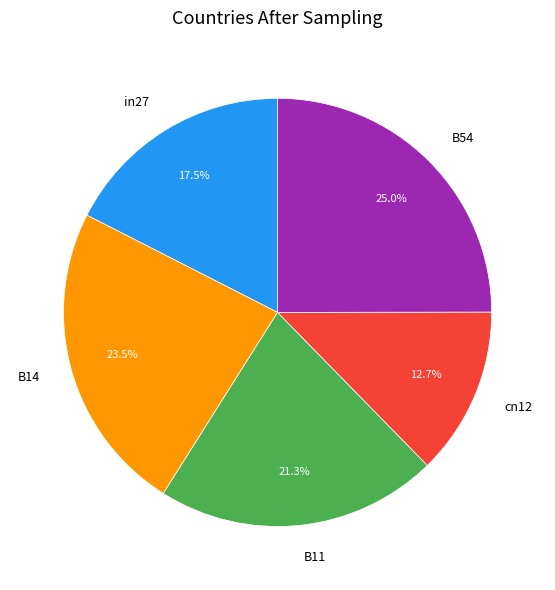

What is the total percentage of in27 and B11?

38.8%